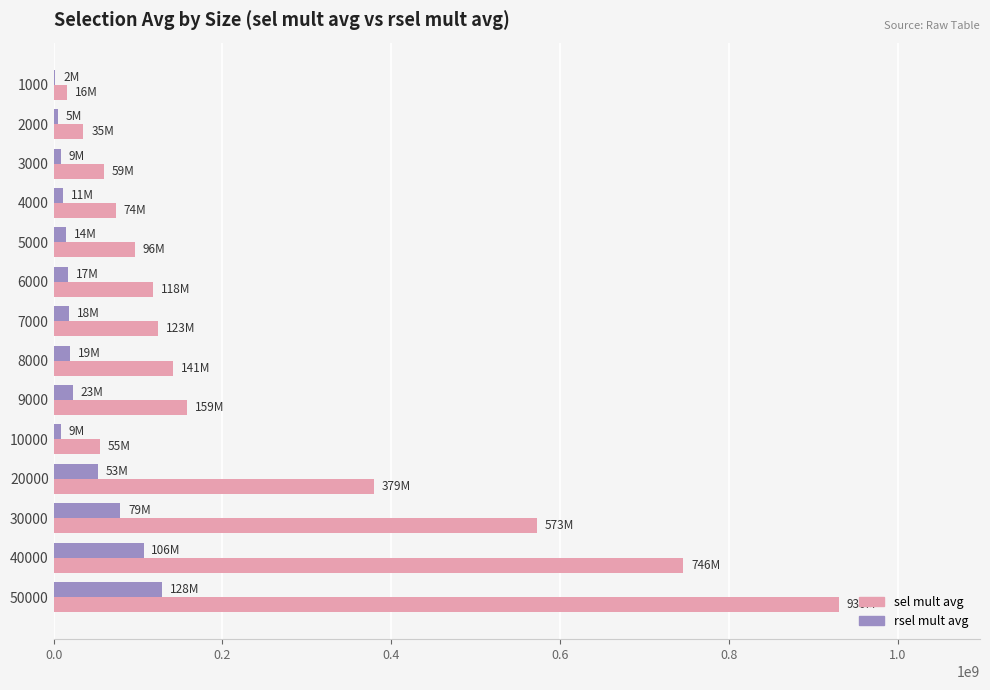

How many distinct data groups are displayed?

2